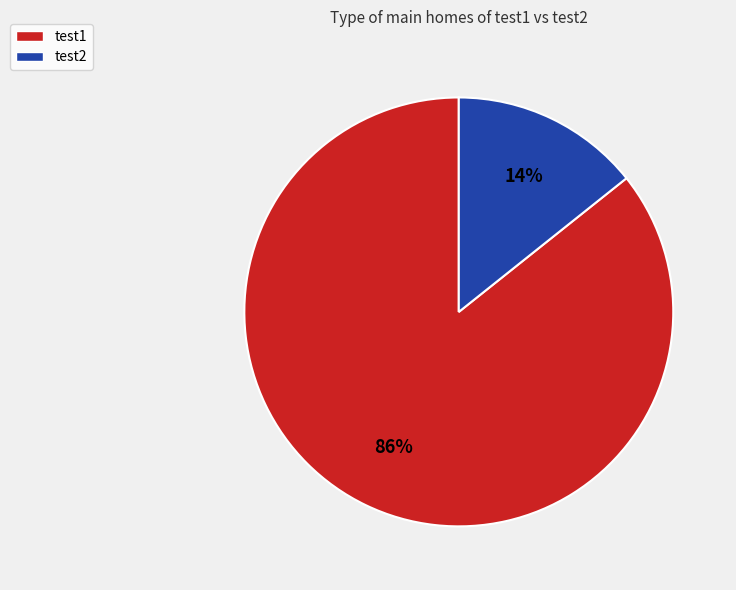

What is the smallest slice in the pie chart?

test2